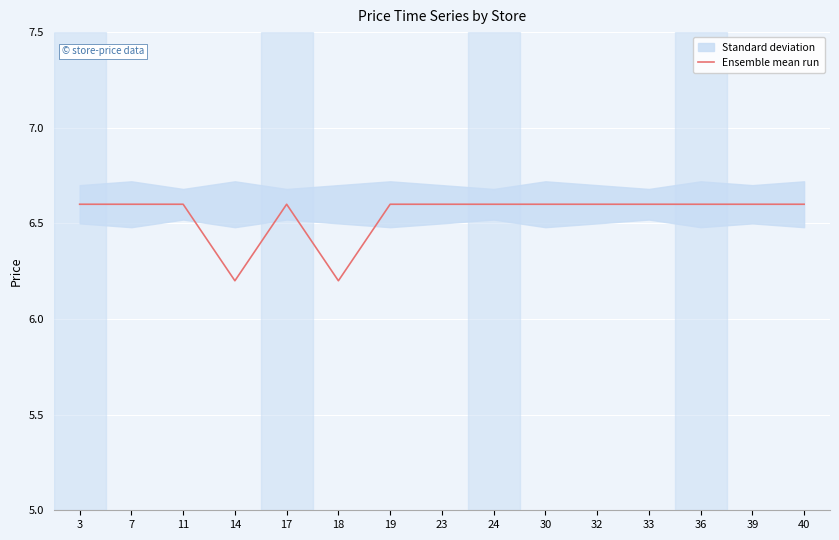

At which category does the data reach its first local valley?

14